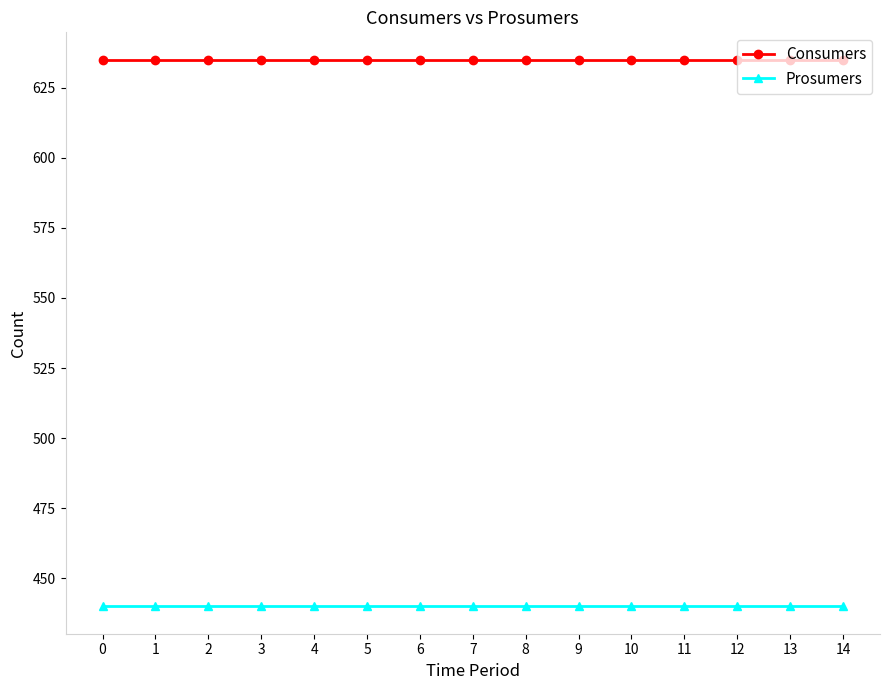

The Consumers series shows 635 at 14. True or false?

True